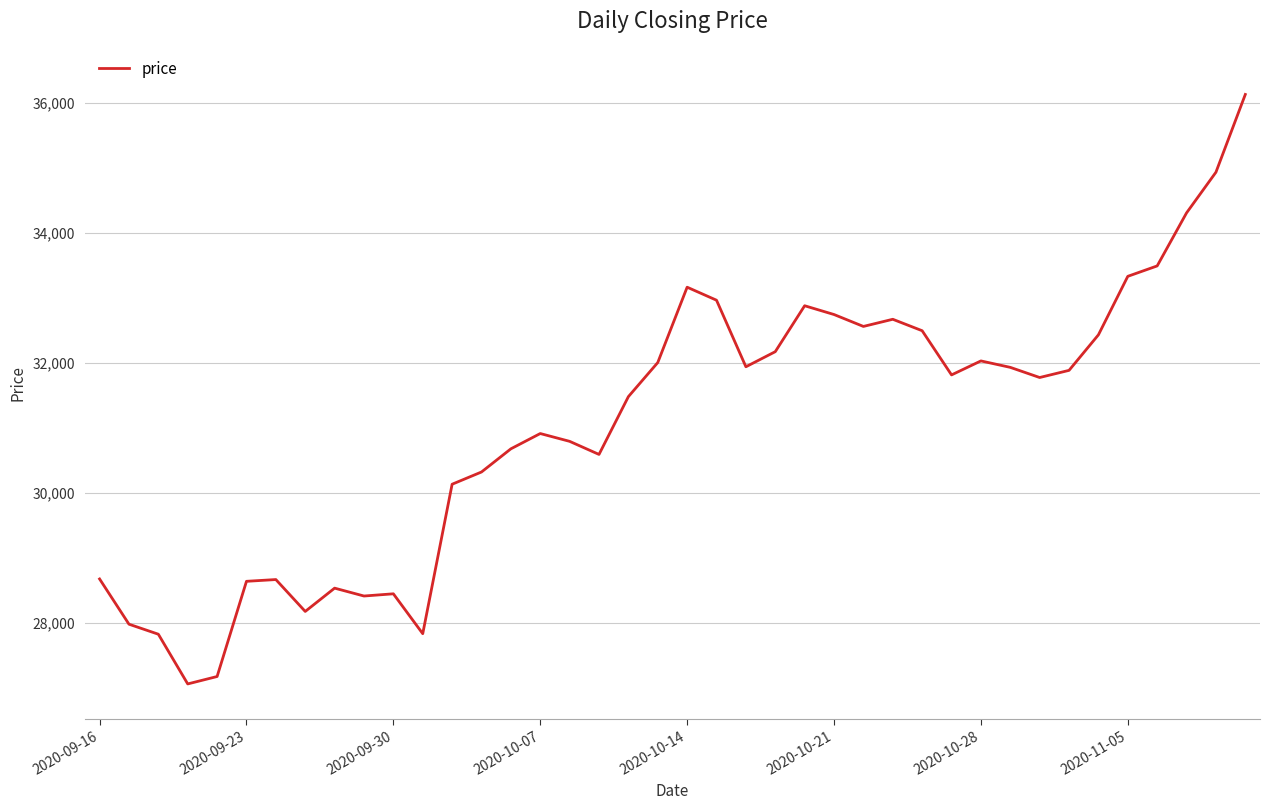

What is the smallest value displayed?

27067